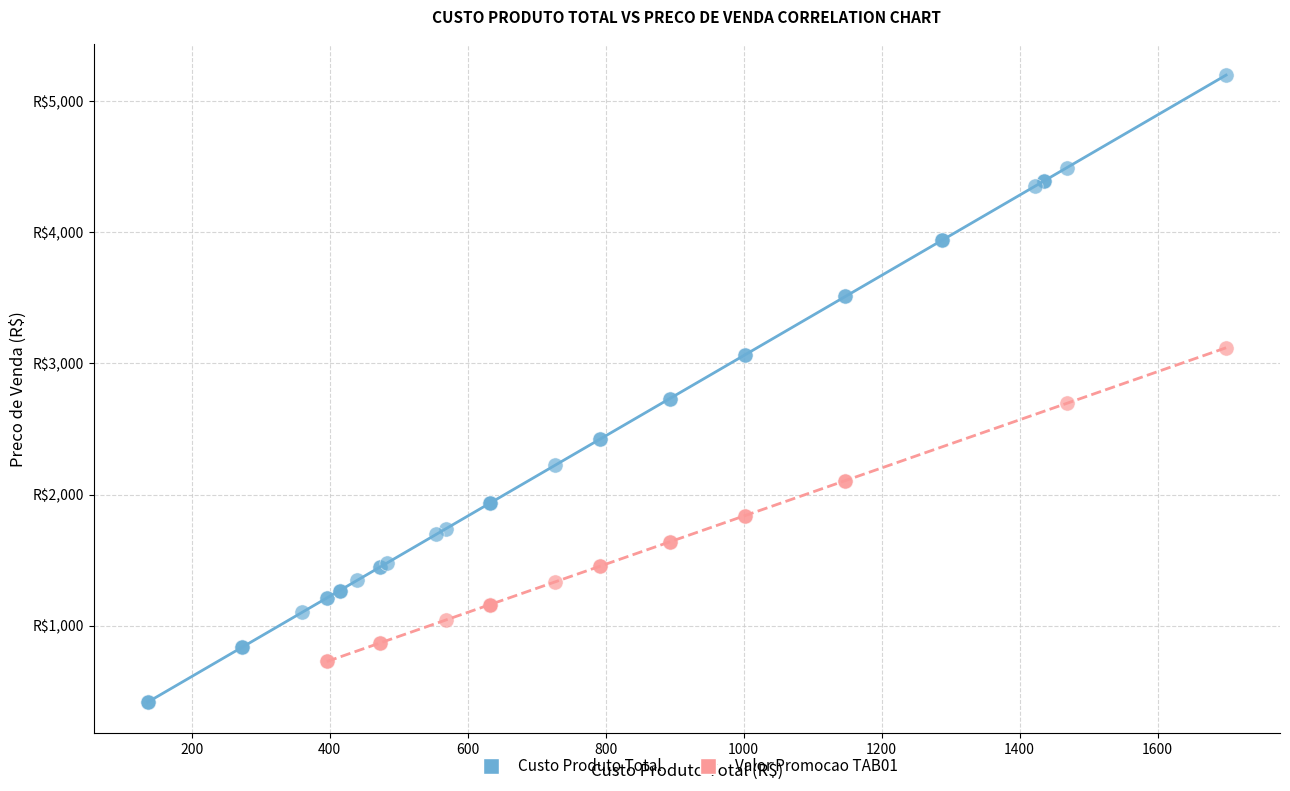

What are all the series names shown in the legend?

Custo Produto Total, Valor Promocao TAB01